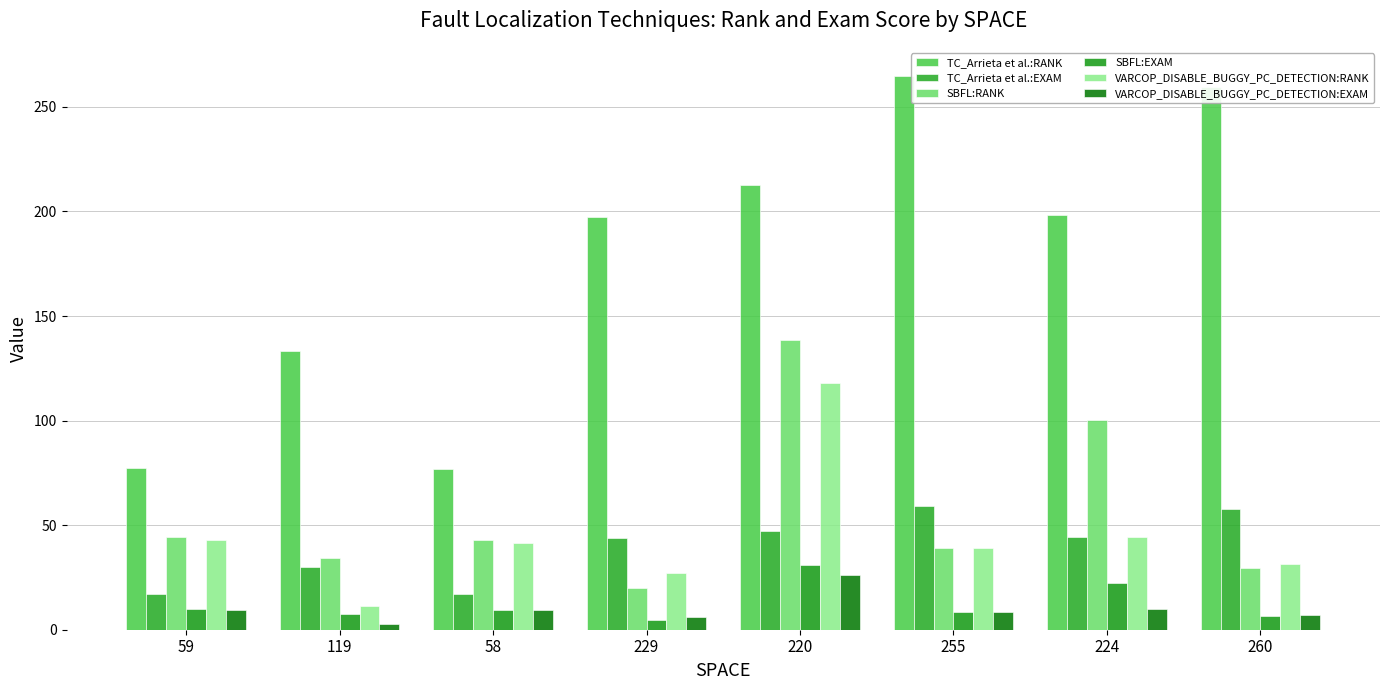

Between 229 and 119, which is larger?

229